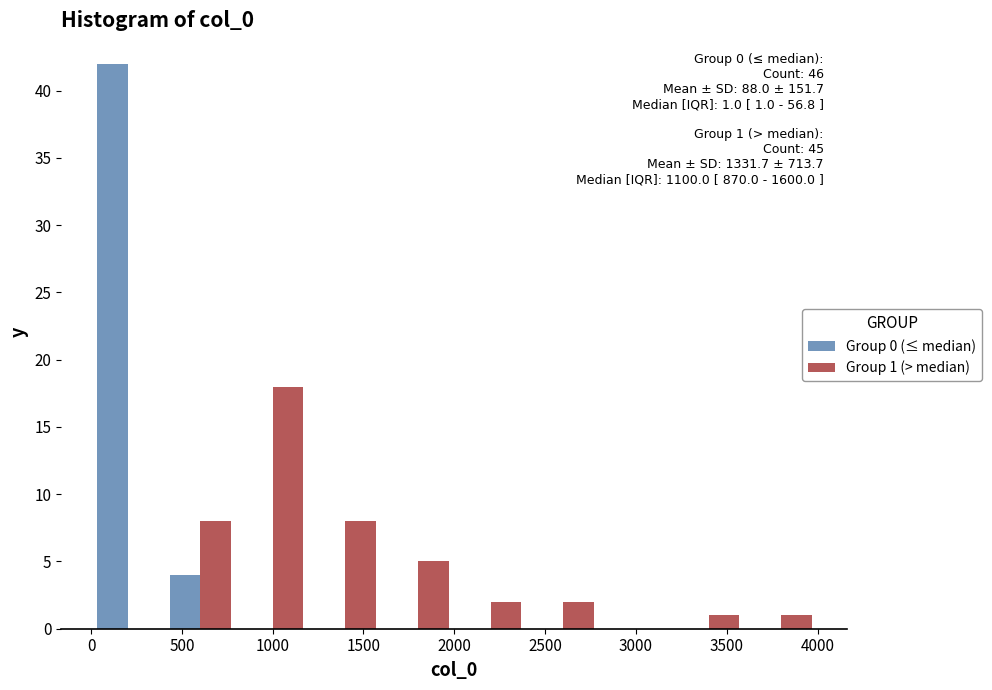

In the Group 1 (> median) series, which range on the x-axis has the tallest bar?

800 to 1200